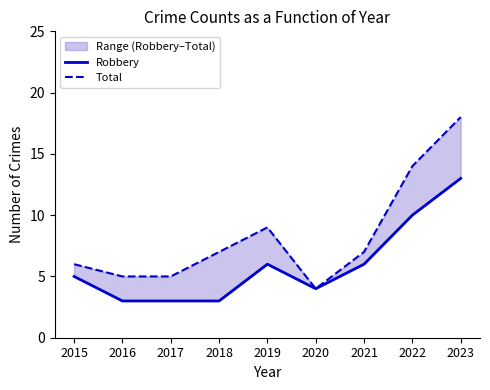

True or false: Robbery has a value of 4 at 2022.

False